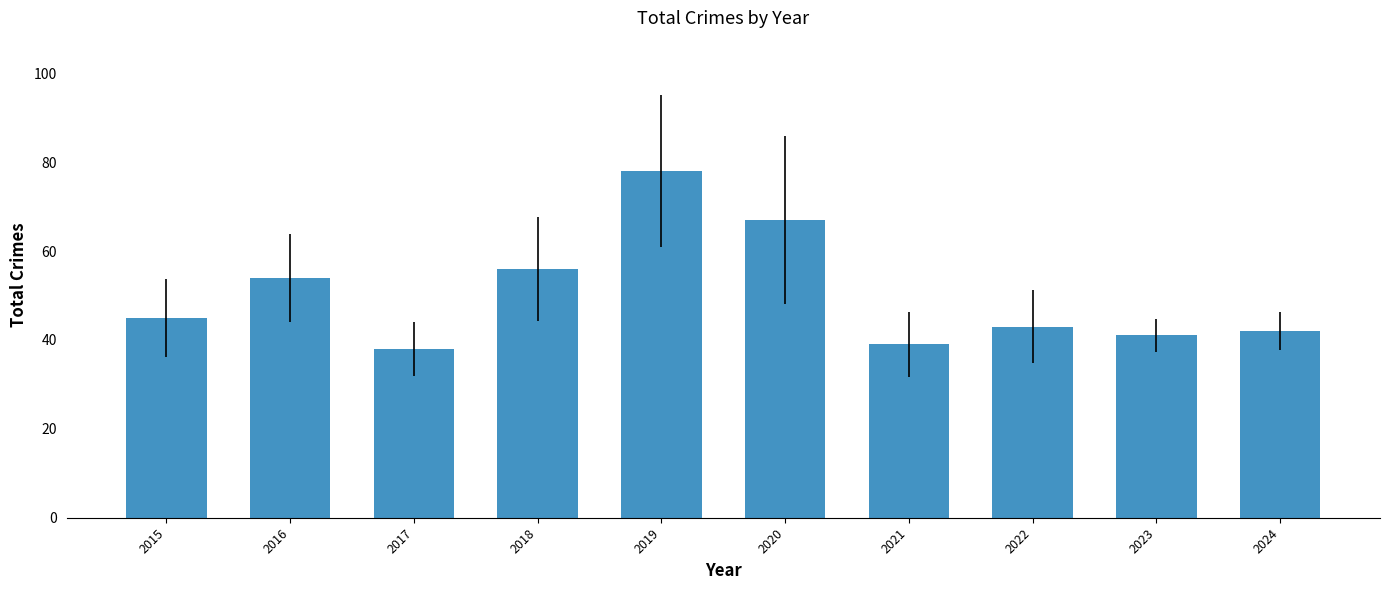

Does the chart contain any negative values?

No